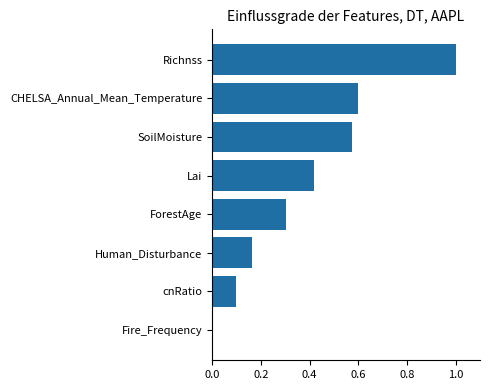

Which label corresponds to the largest value in the chart?

Richnss